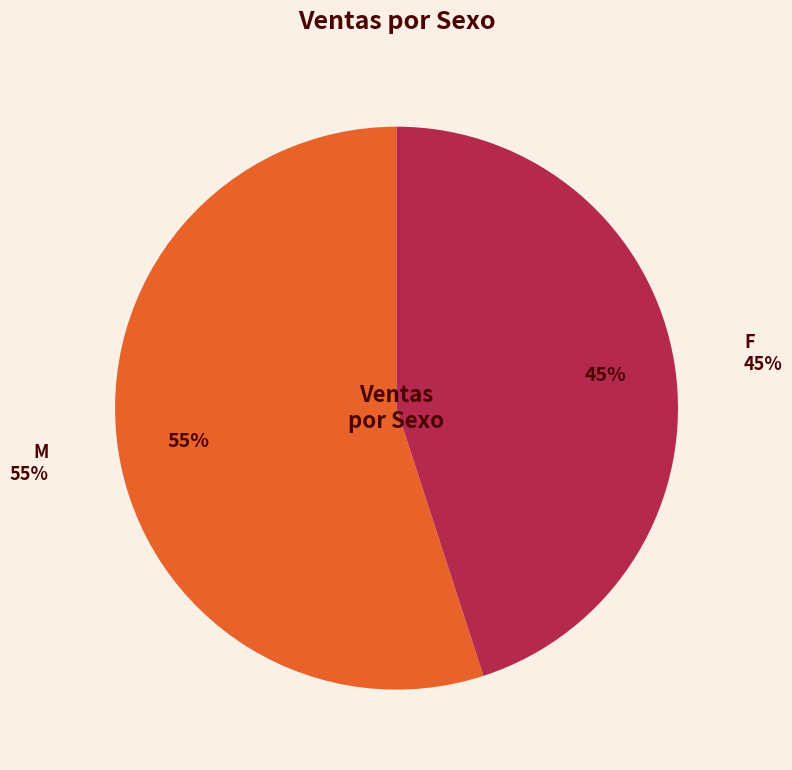

How many segments does this pie chart have?

2